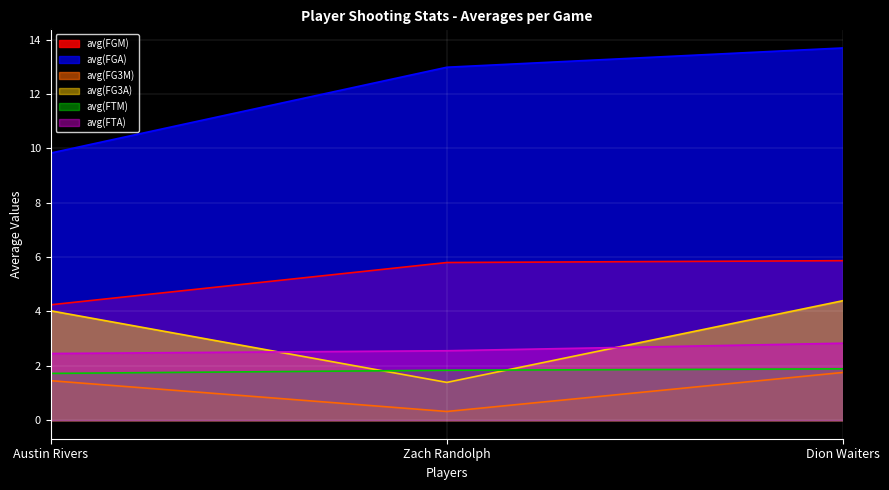

What value does the avg(FG3M) series have at Zach Randolph?

0.3